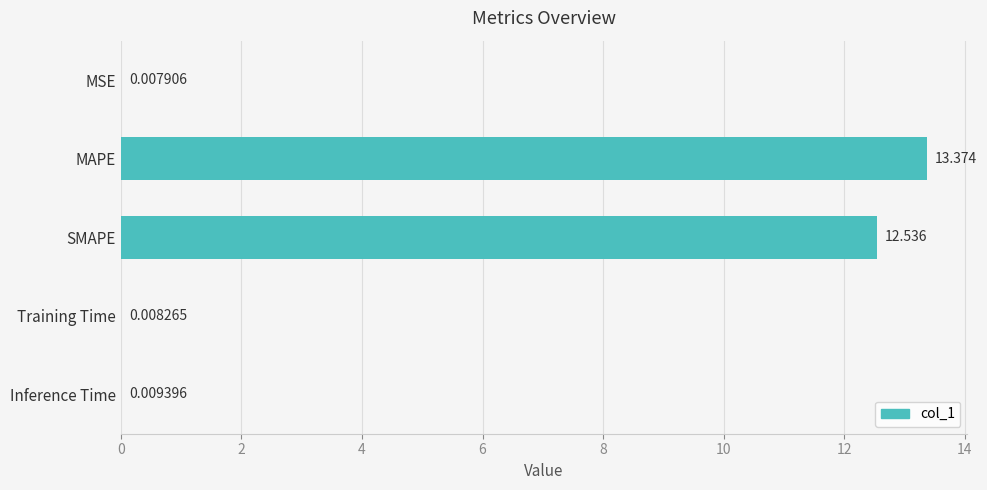

Which category has the highest value across all series?

MAPE